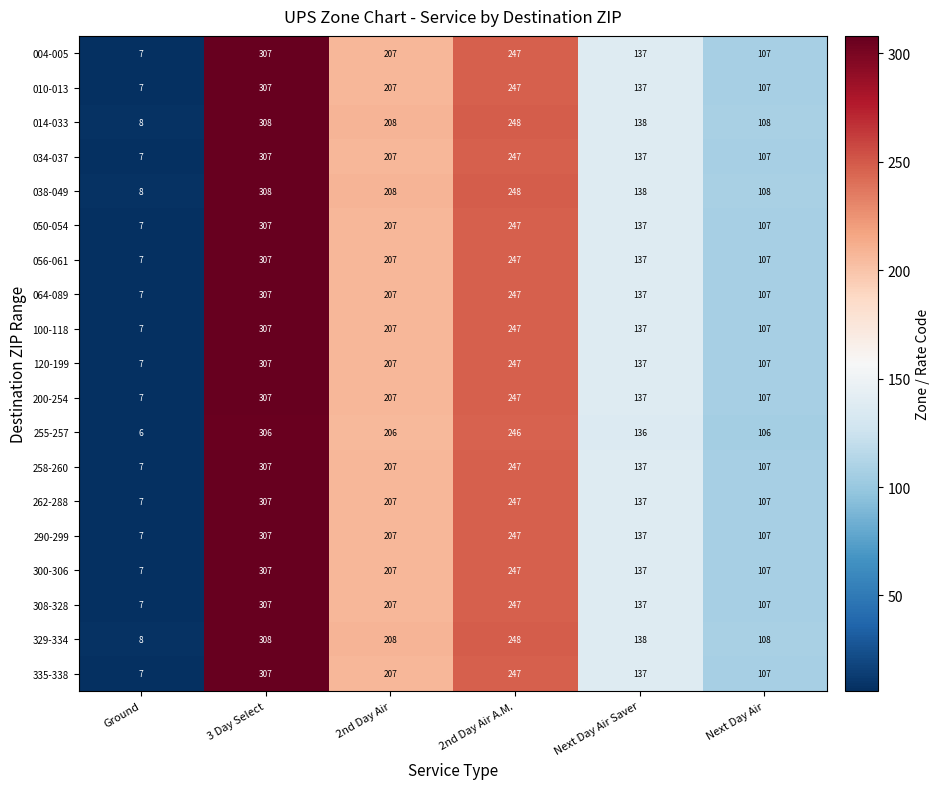

At which label is 004-005 closest to 157?

Next Day Air Saver